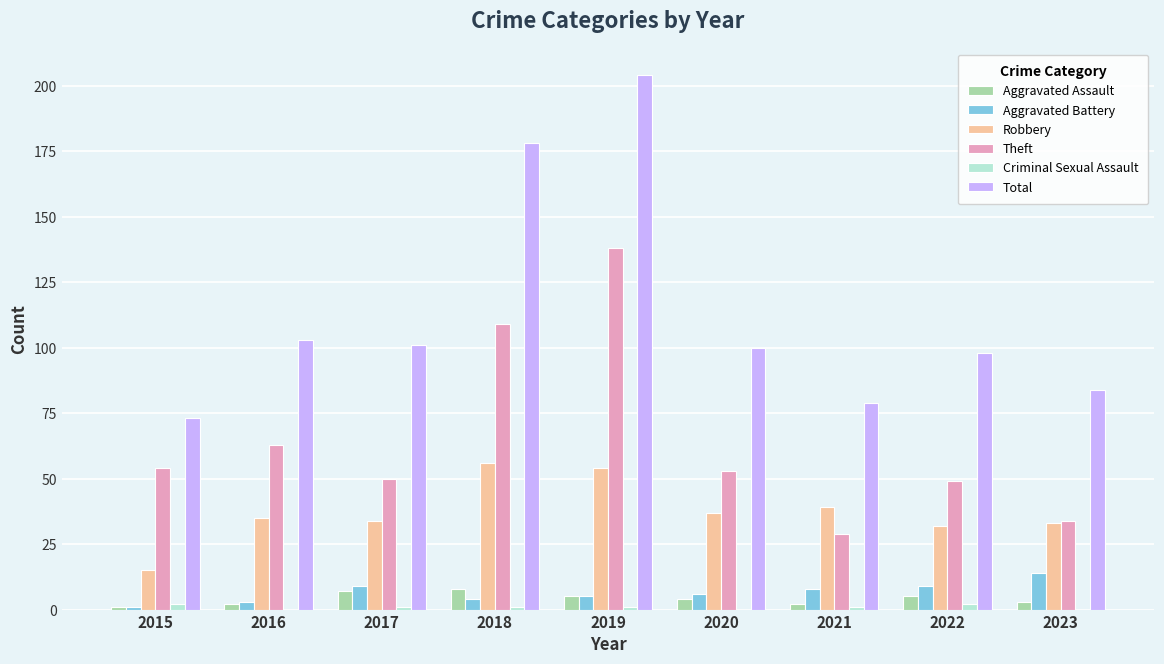

What is the sum of all Total values?

1020